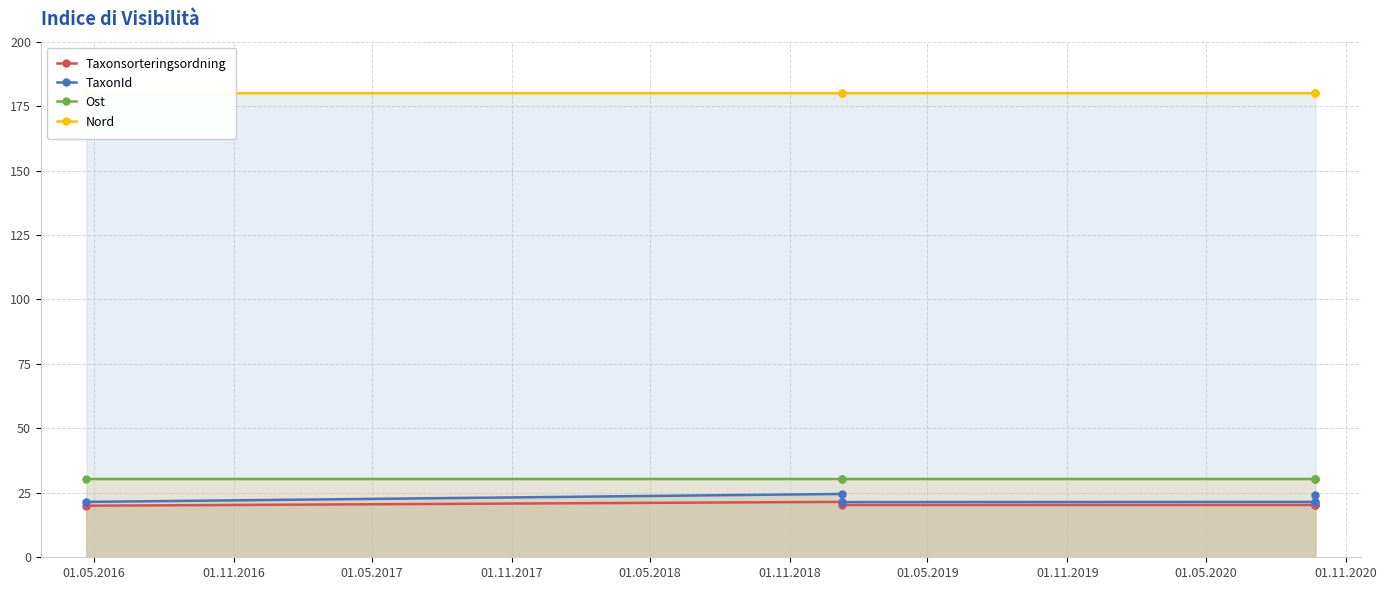

What is the average value of the Ost series?

30.4